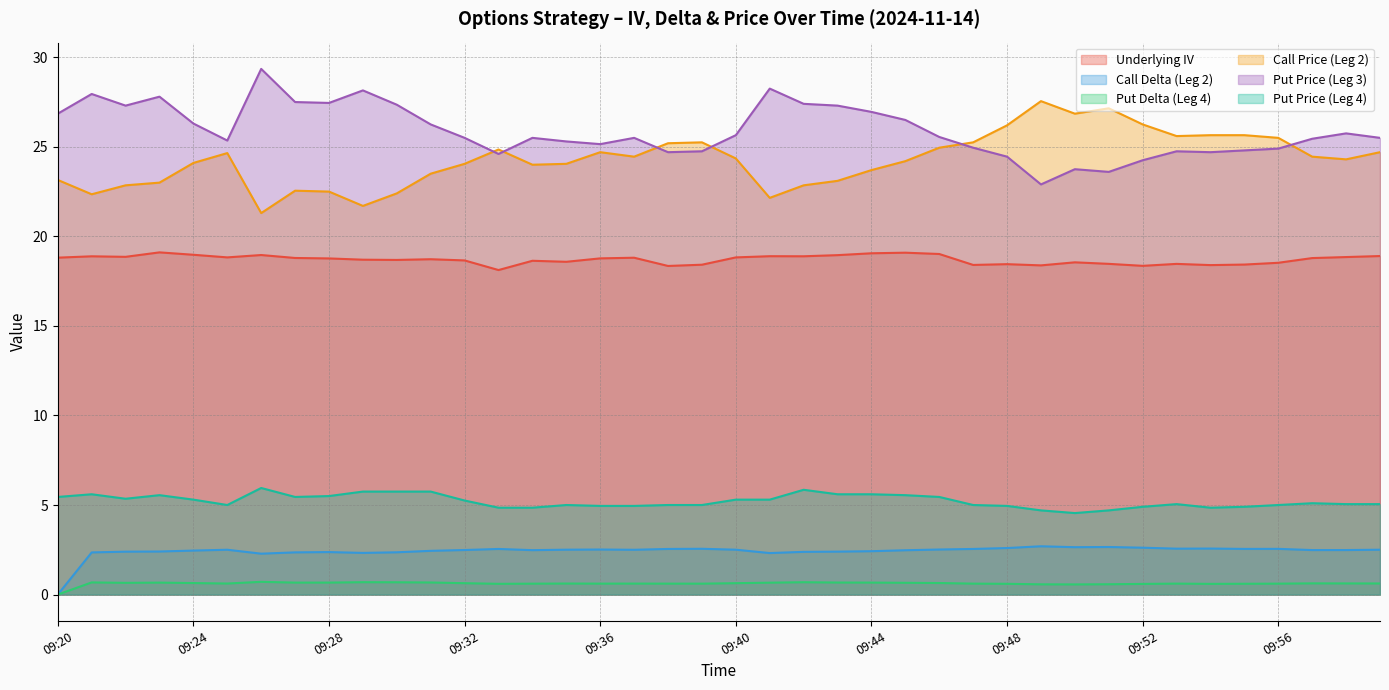

How many lines are shown in the chart?

6